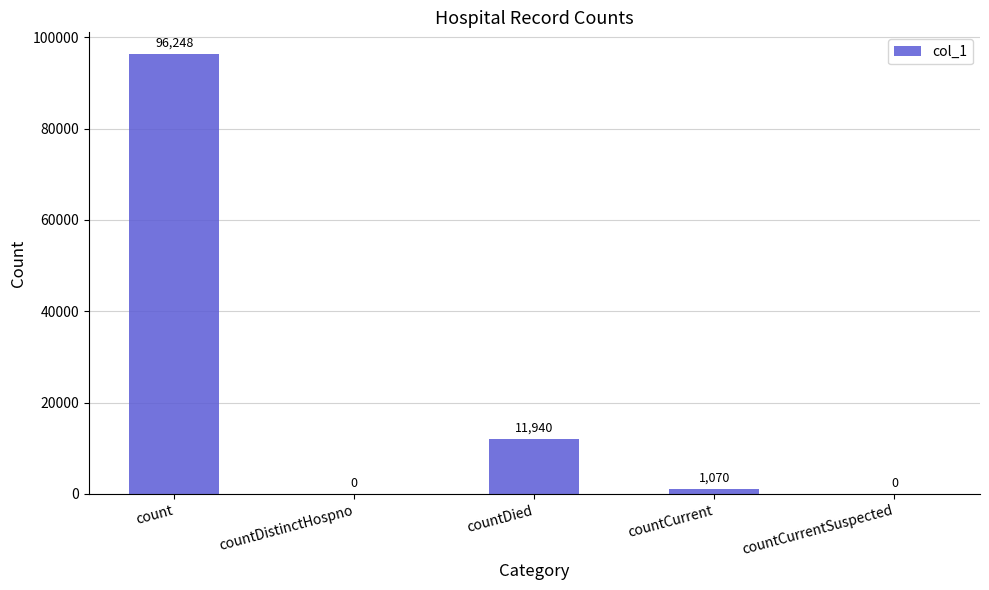

What is the change in value from count to countDistinctHospno?

-96248